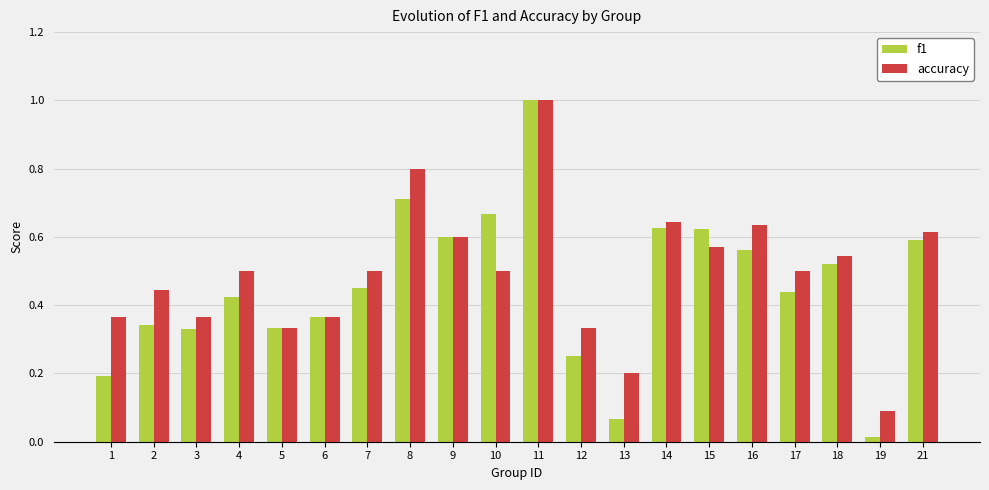

Which category has the lowest value across all series?

19